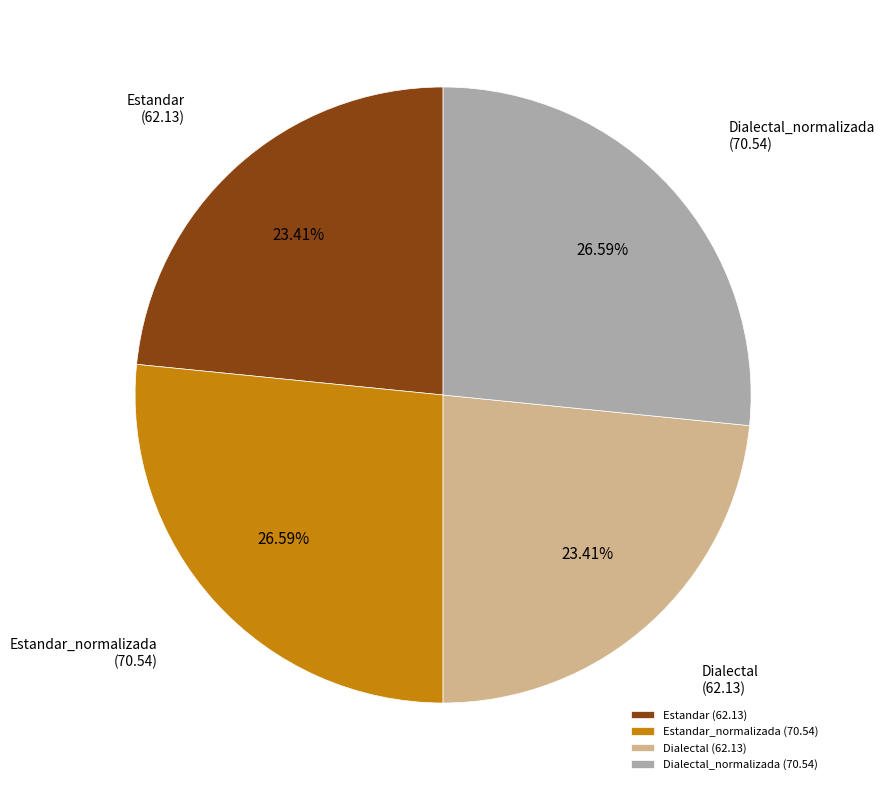

Combined, what portion of the pie is Estandar_normalizada and Dialectal_normalizada?

53.2%